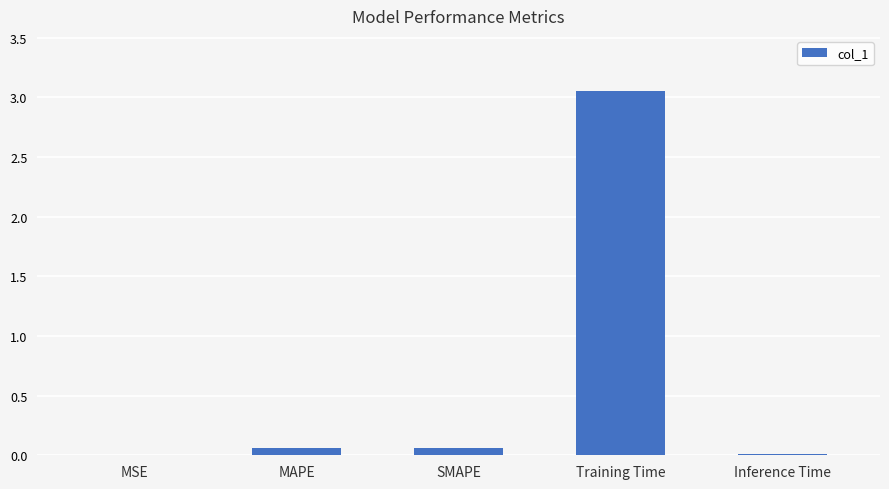

Count the number of data series in this chart.

1